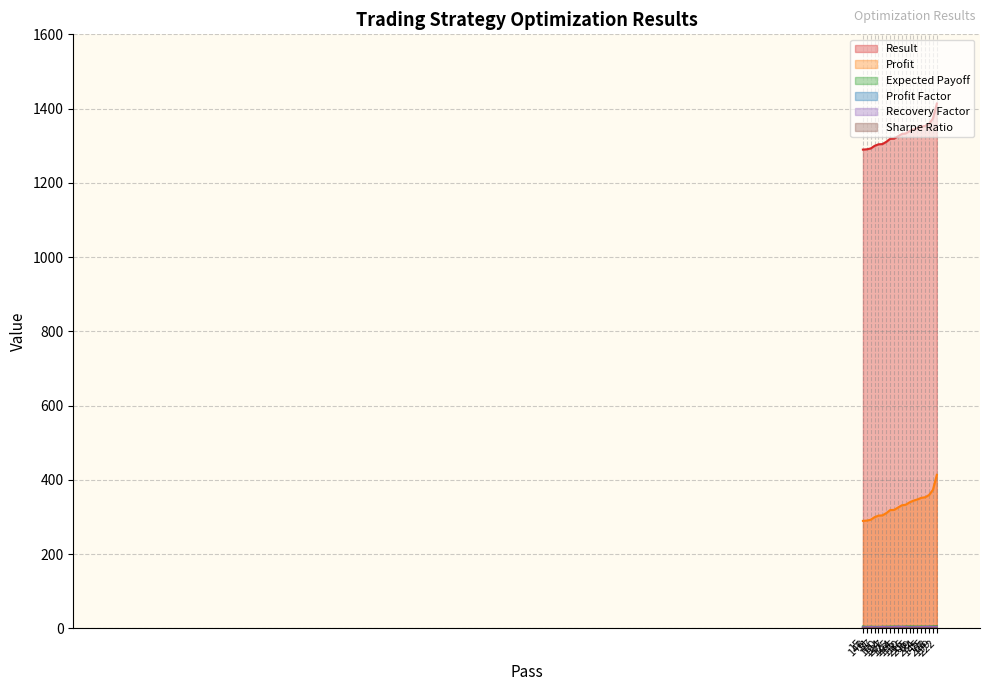

What is the difference between the Expected Payoff values at 205 and 11?

0.3